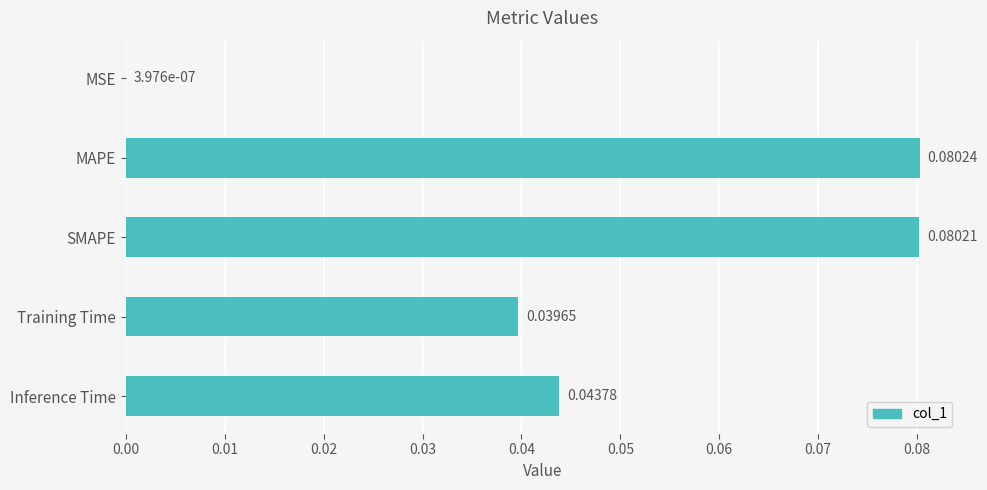

Which label corresponds to the largest value in the chart?

MAPE